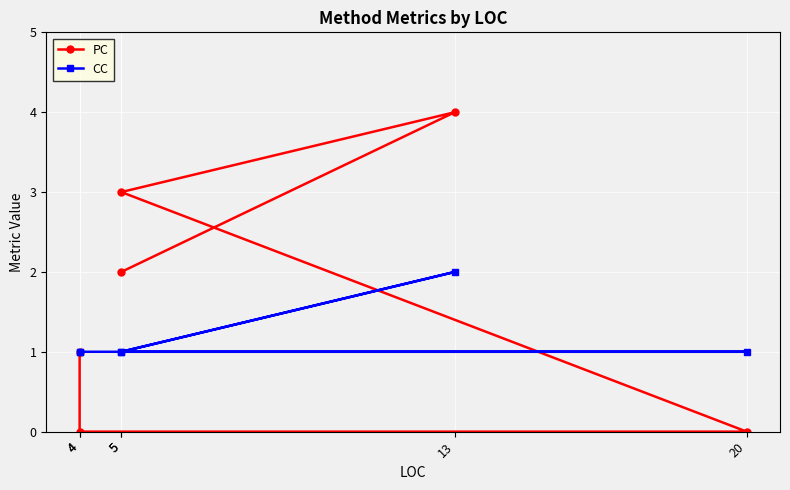

Which has a higher value, 4 or 20?

4